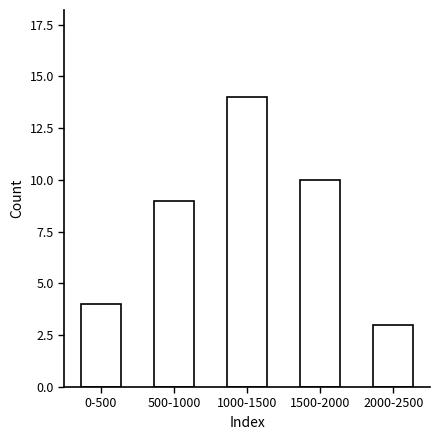

Reading right to left, what are all the values shown in this chart?

3	10	14	9	4